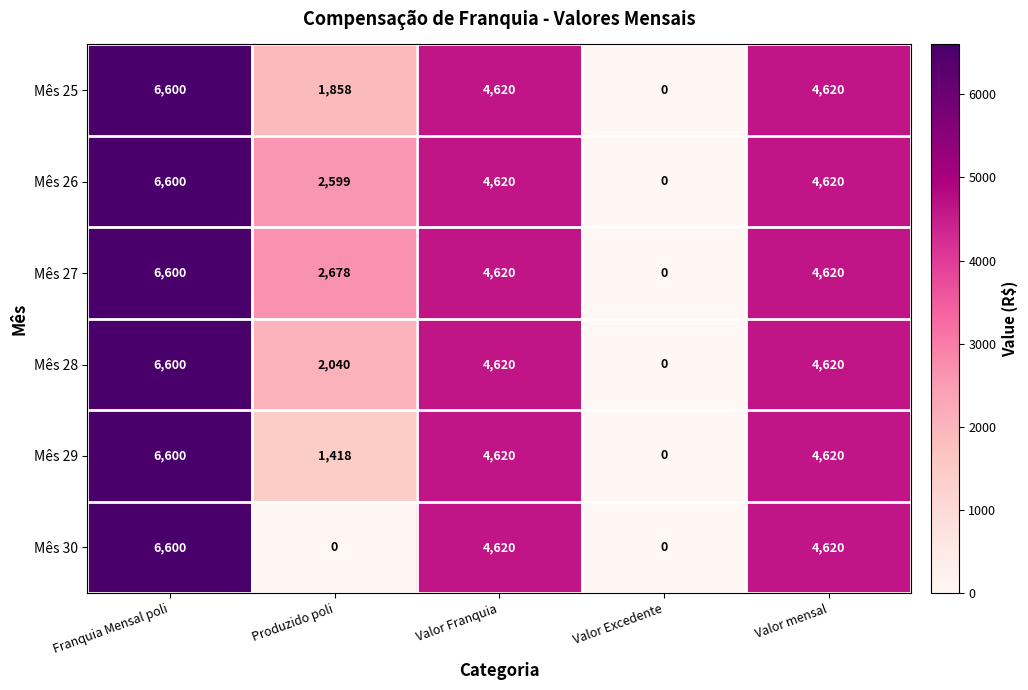

Reading left to right, list all the values displayed in this chart.

Mês 25: 6600	1858	4620	0	4620
Mês 26: 6600	2599	4620	0	4620
Mês 27: 6600	2678	4620	0	4620
Mês 28: 6600	2040	4620	0	4620
Mês 29: 6600	1418	4620	0	4620
Mês 30: 6600	0	4620	0	4620